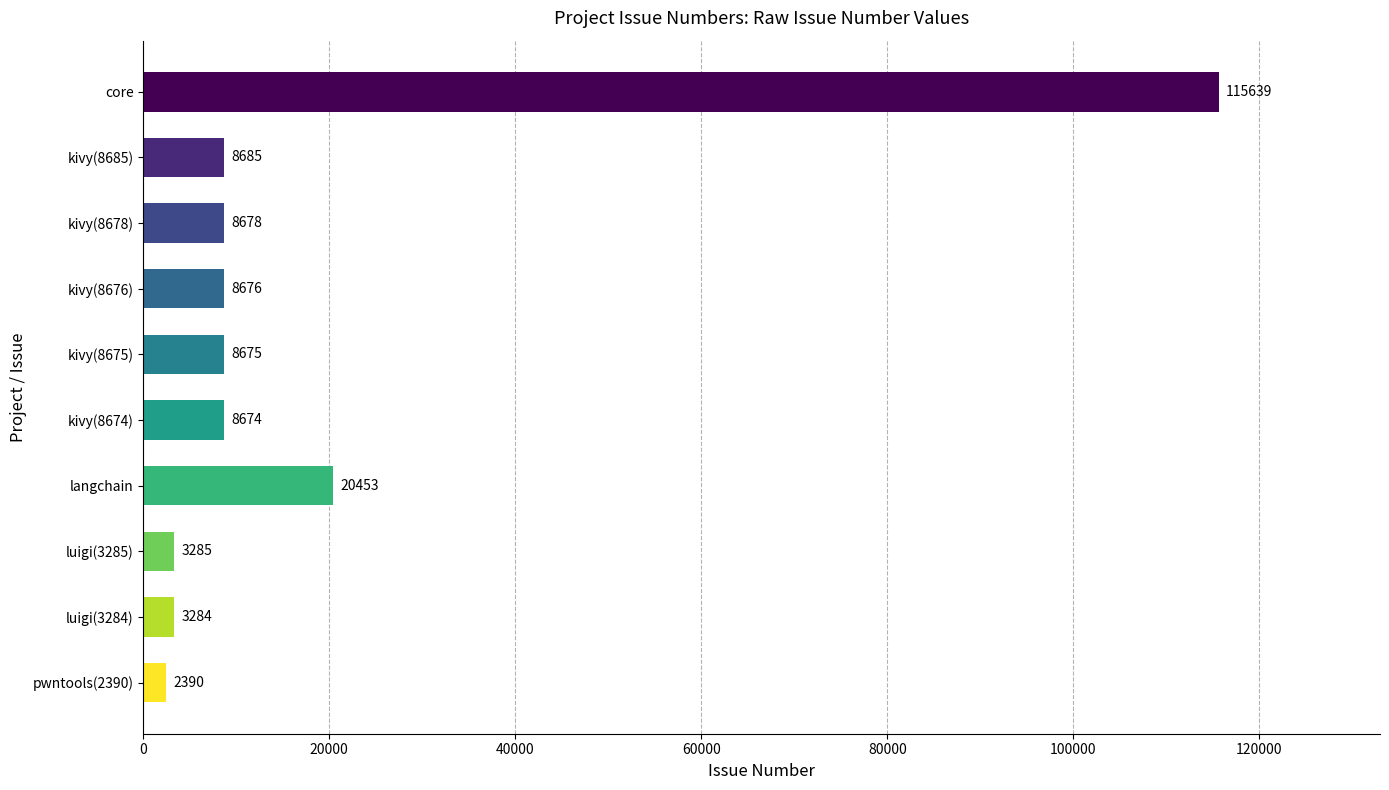

What is the difference between the values at luigi(3285) and kivy(8685)?

5400